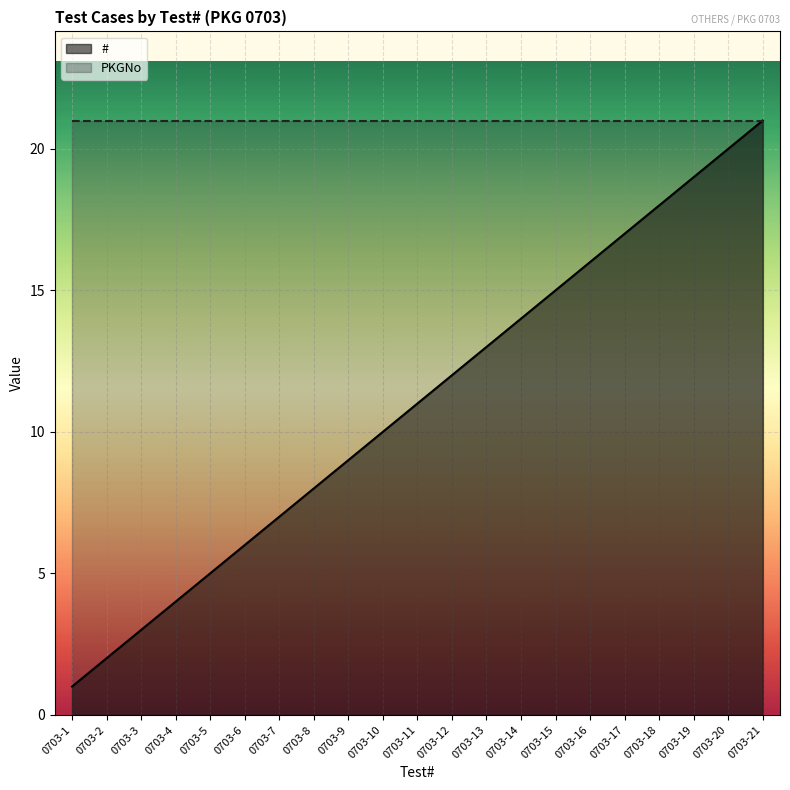

True or false: # and PKGNo intersect in this chart.

False